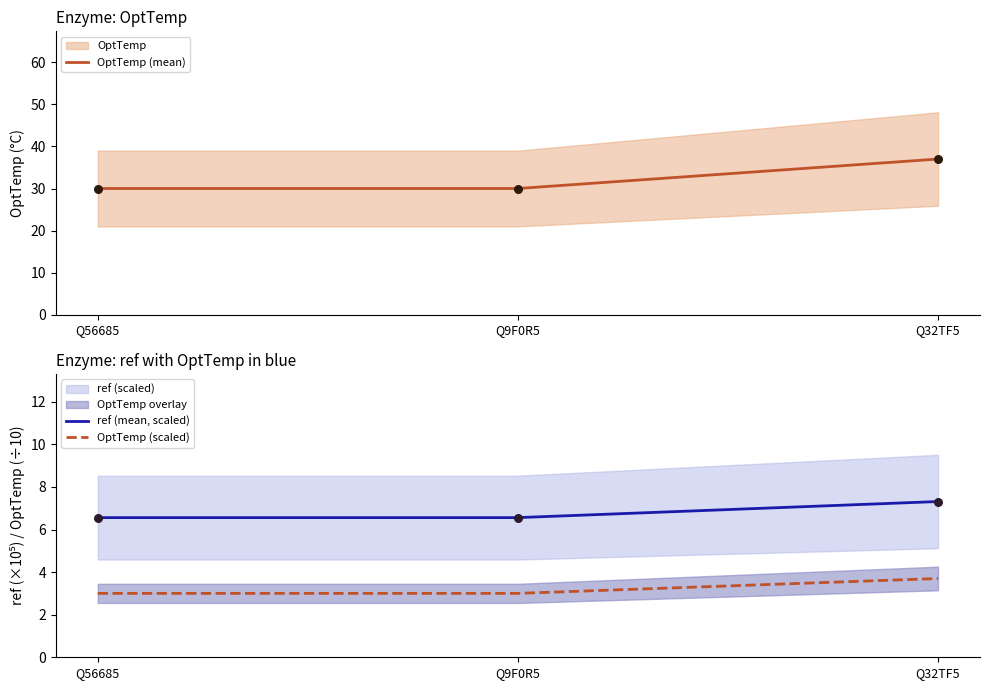

Which series has the largest Y range (max minus min)?

OptTemp (mean)